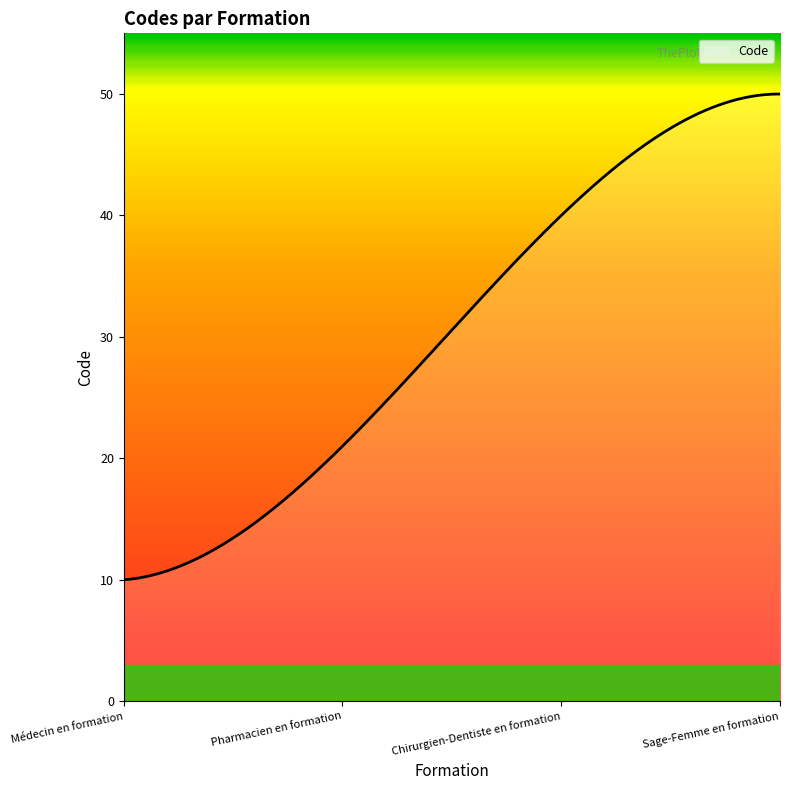

What is the difference between the maximum and minimum values?

40.0